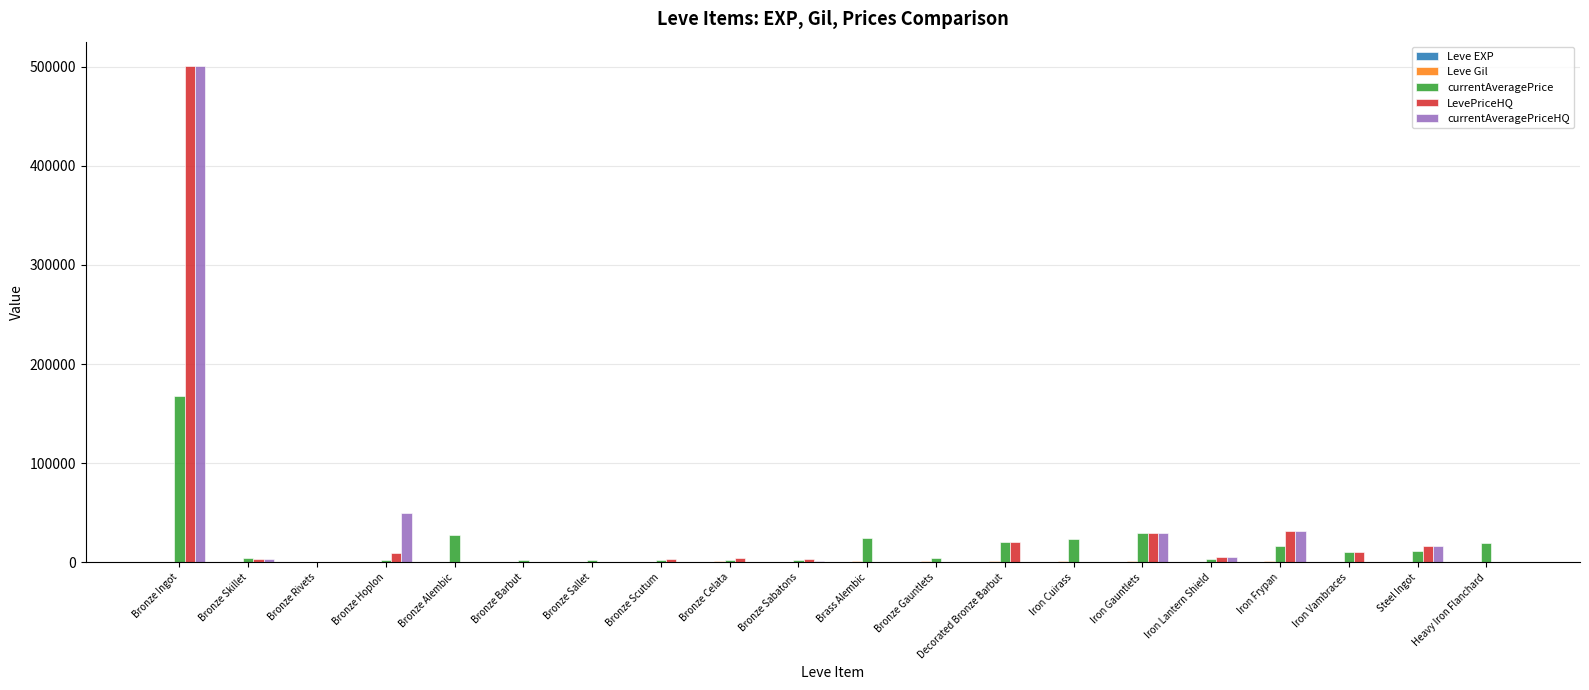

At which category is the sum across all series the highest?

Bronze Ingot